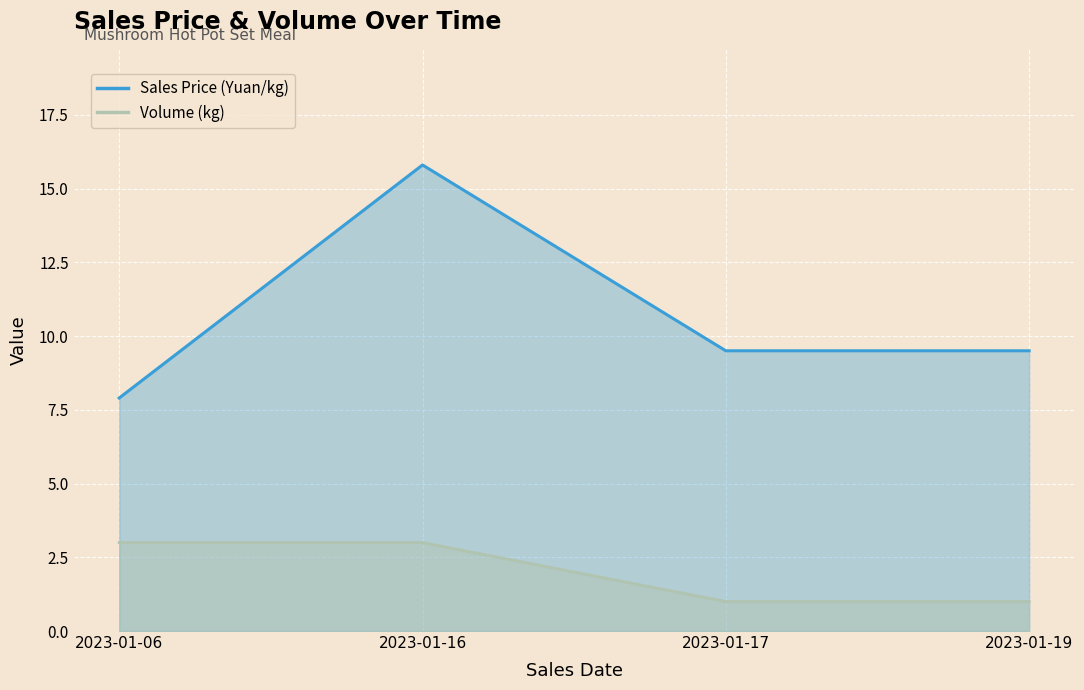

Between 2023-01-06 and 2023-01-16, which series saw the biggest shift?

Sales Price (Yuan/kg)